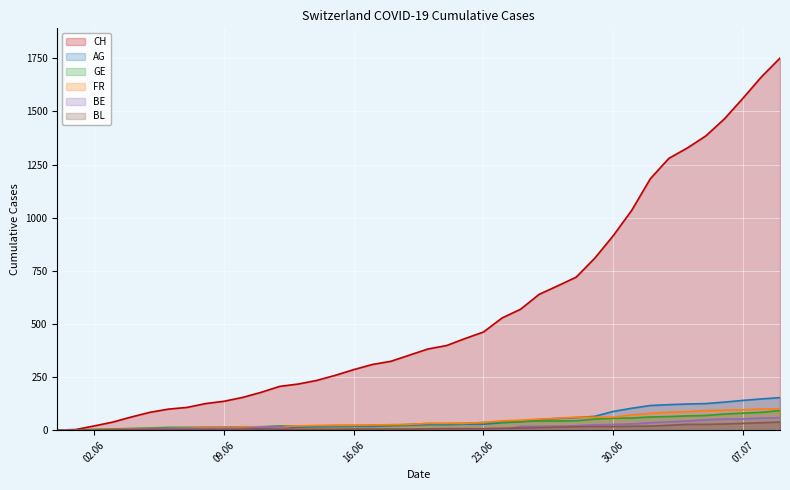

At which label is AG closest to 76?

2020-06-29